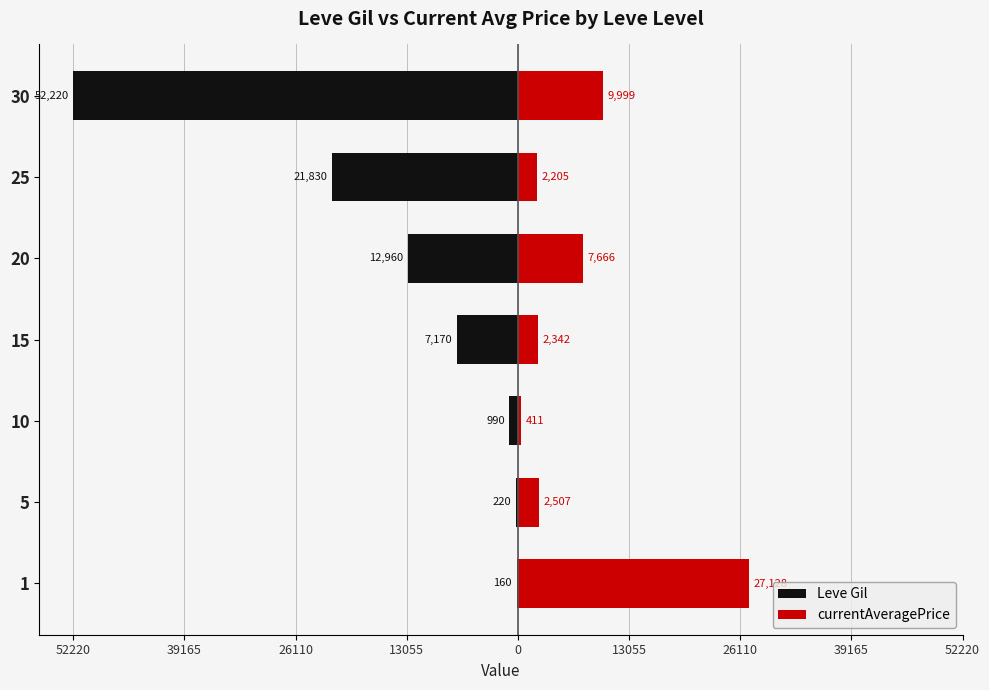

Reading left to right, what are all the values shown in this chart?

Leve Gil: -160	-220	-990	-7170	-12960	-21830	-52220
currentAveragePrice: 27128	2507	411	2342	7666	2205	9999